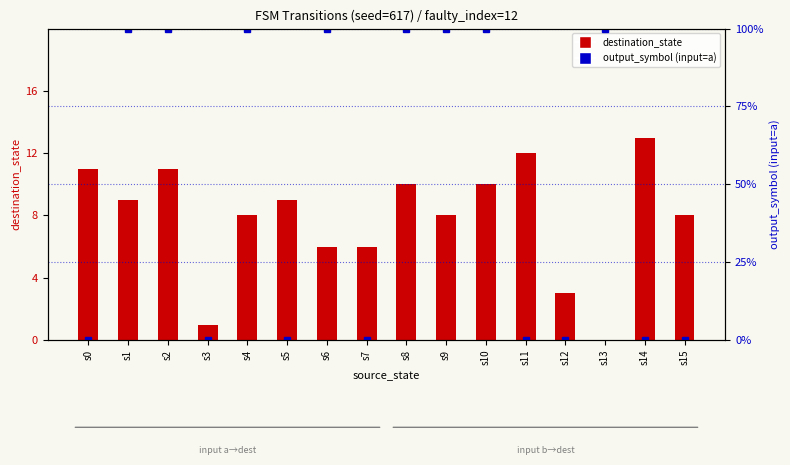

What is the total value across all series at s0?

11